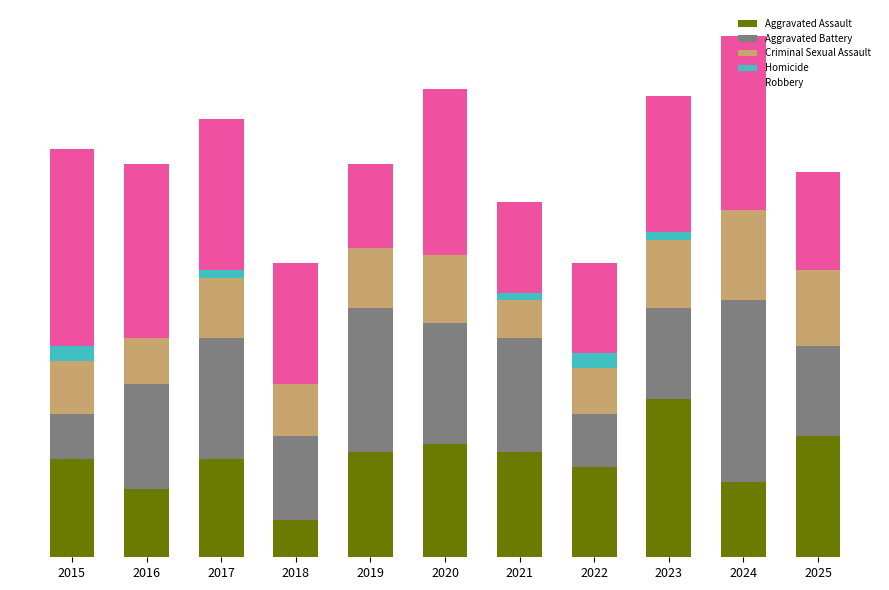

Are the bars grouped side by side (vs. stacked)?

No